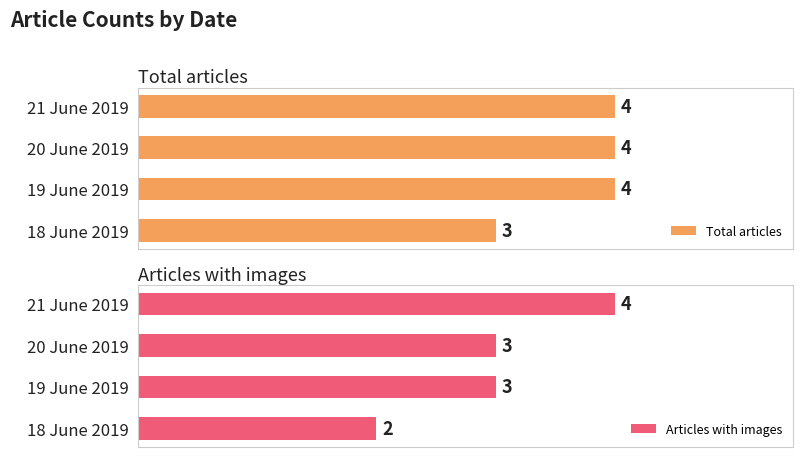

Which category has the highest value in the Articles with images series?

21 June 2019